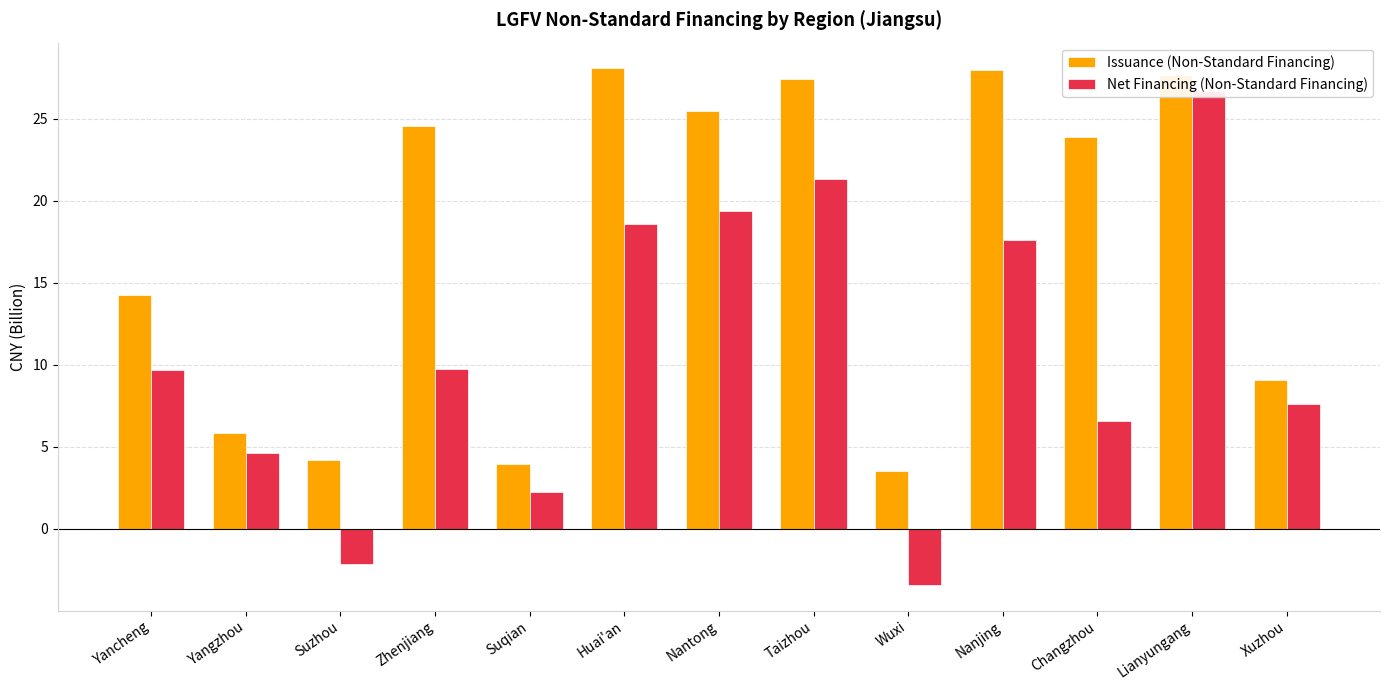

Reading left to right, what are all the values shown in this chart?

Issuance (Non-Standard Financing): 14.2	5.8	4.2	24.6	4.0	28.1	25.5	27.4	3.5	27.9	23.9	27.7	9.1
Net Financing (Non-Standard Financing): 9.7	4.6	-2.1	9.8	2.2	18.6	19.4	21.3	-3.4	17.6	6.6	26.7	7.6